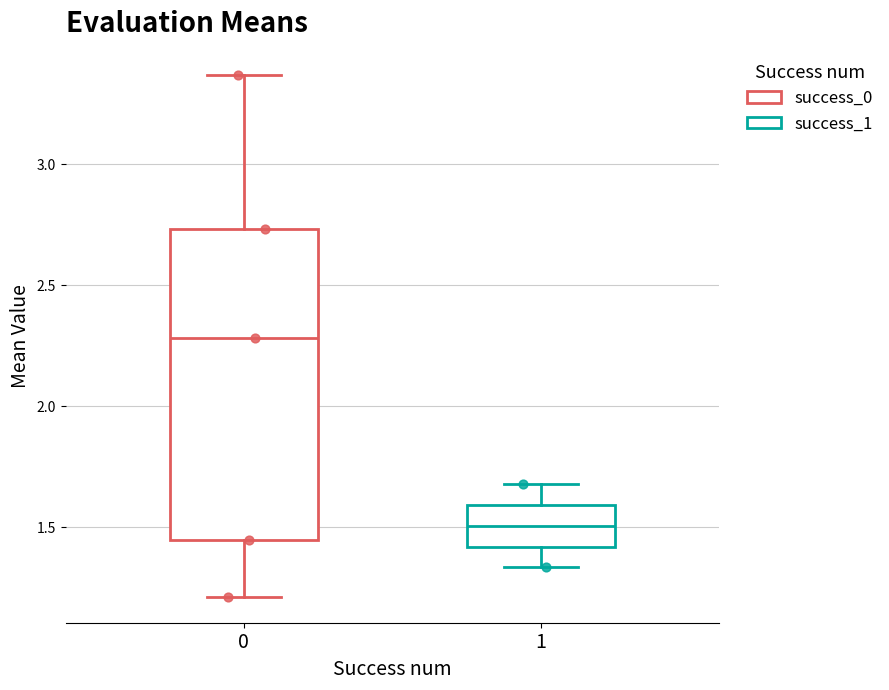

Which box has the highest median line?

0